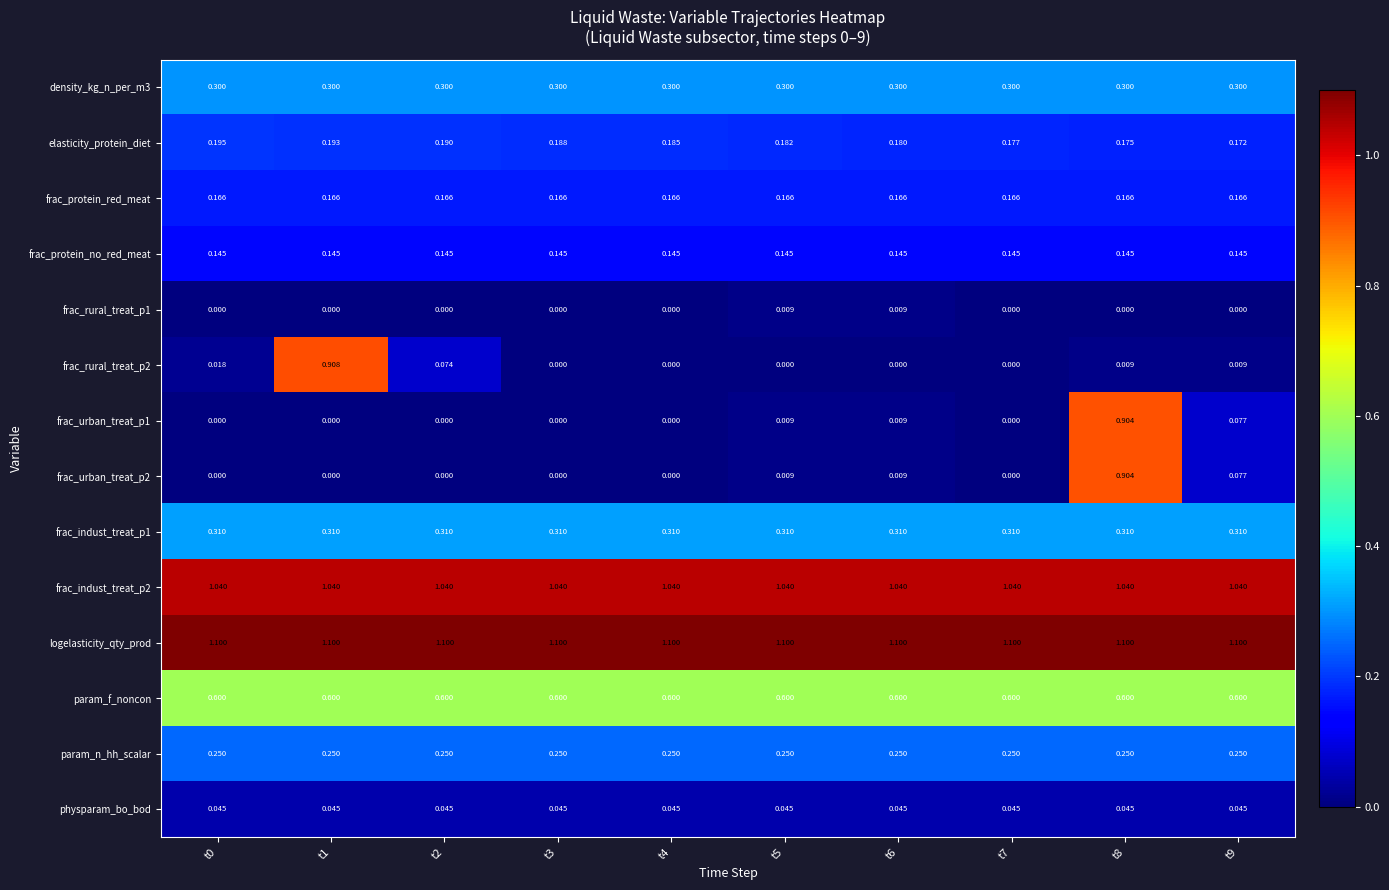

Between t5 and t6, which series saw the biggest shift?

elasticity_protein_diet